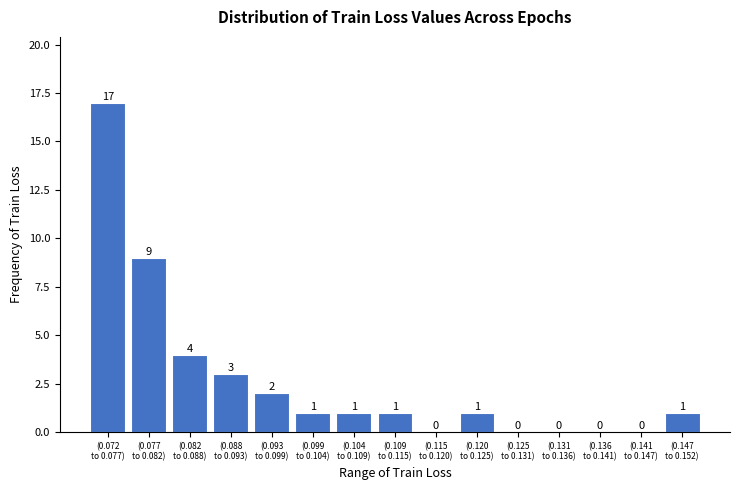

What is the sum of all values?

40